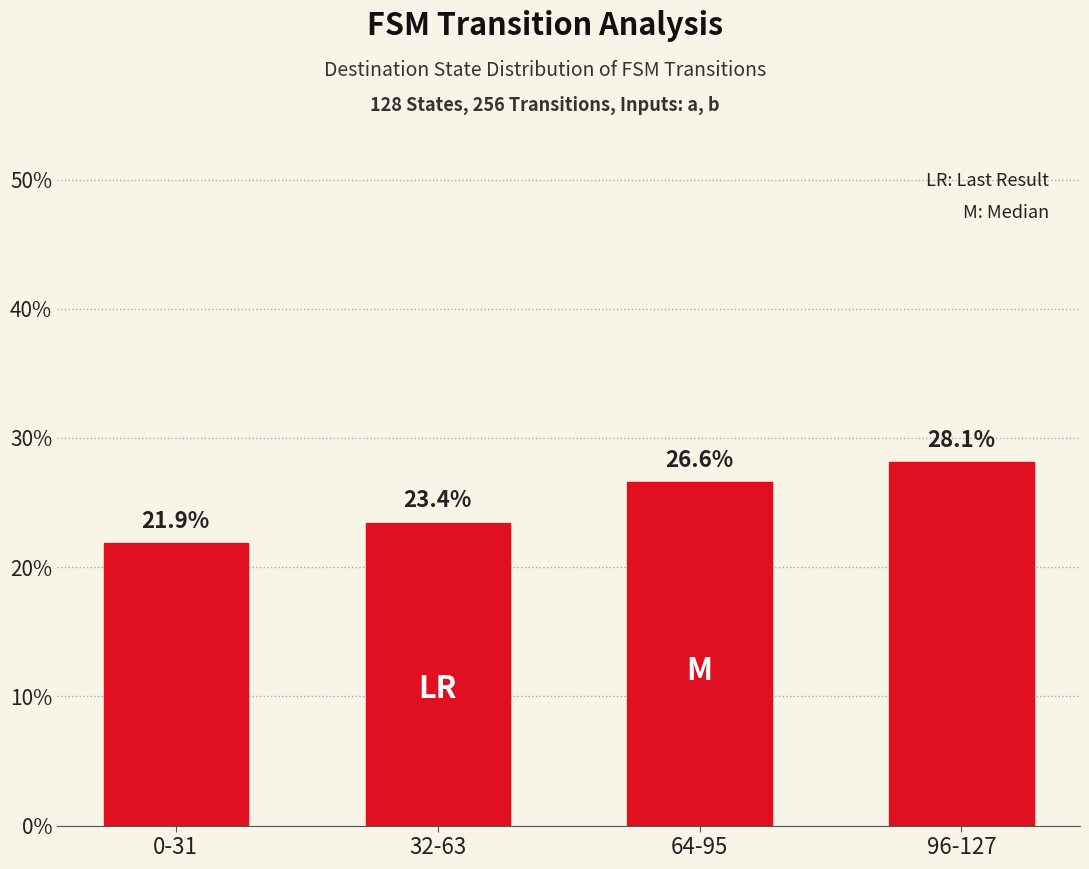

What is the label of the 2nd bar from the right?

64-95